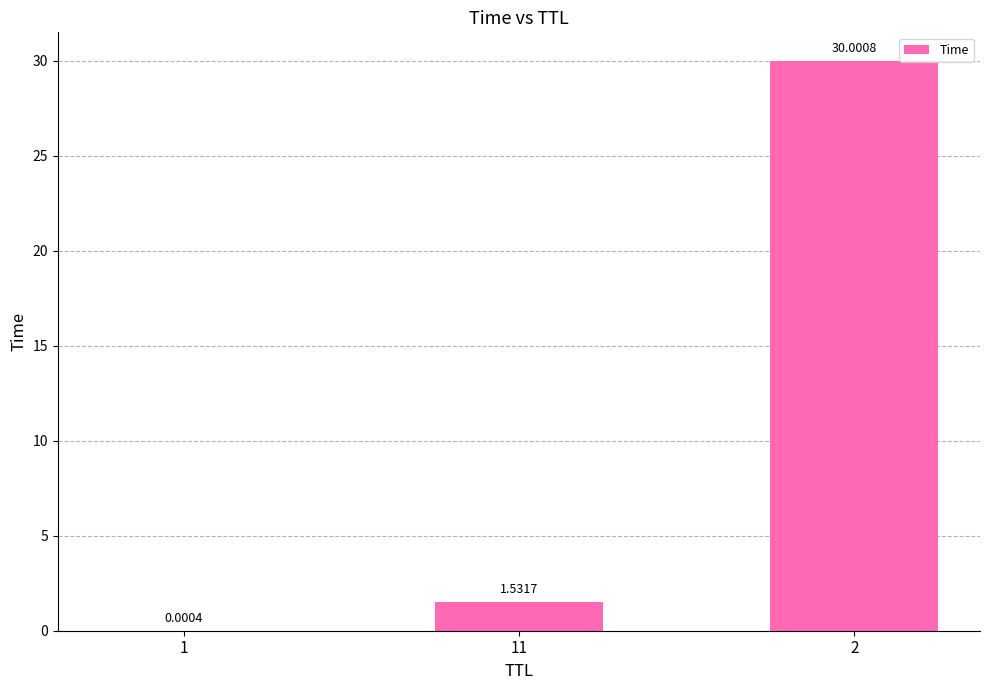

How many values exceed 1?

2